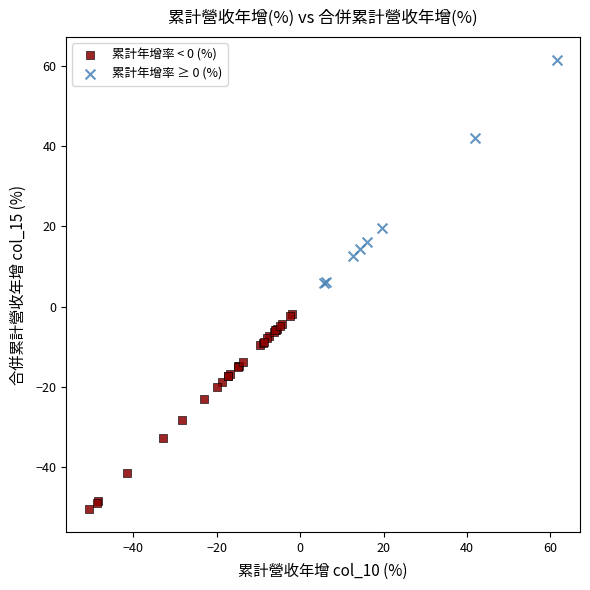

Which series has the largest Y range (max minus min)?

累計年增率 ≥ 0 (%)